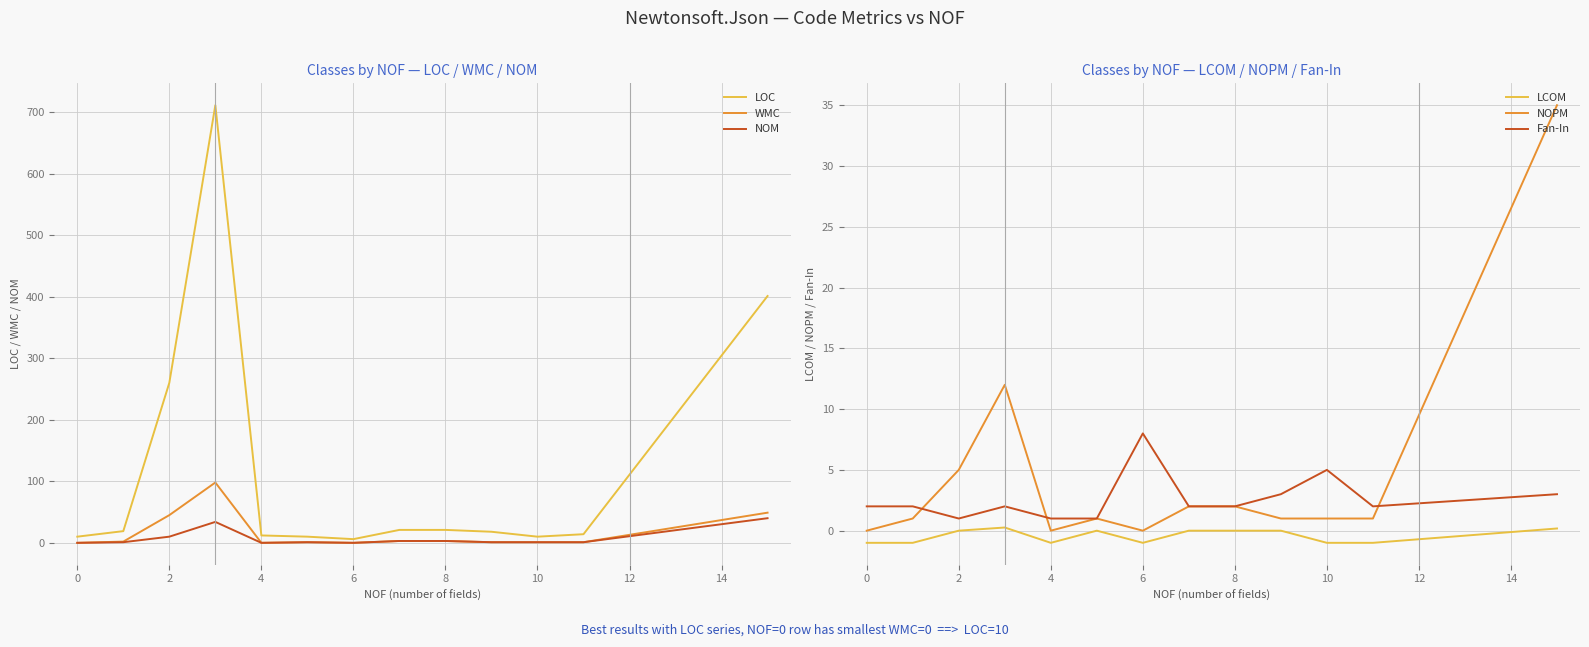

The LOC series shows 5.7 at 11. True or false?

False